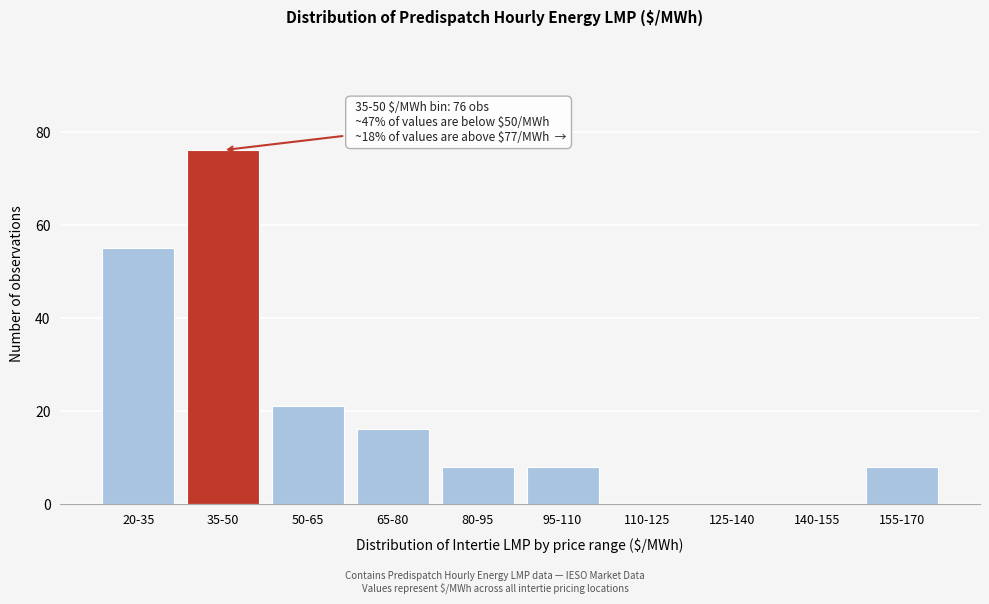

Reading left to right, list all the values displayed in this chart.

20-35=55	35-50=76	50-65=21	65-80=16	80-95=8	95-110=8	110-125=0	125-140=0	140-155=0	155-170=8